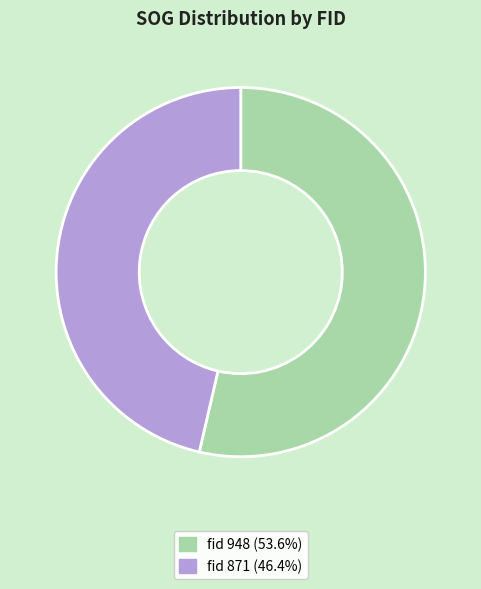

Does any single category account for the majority?

Yes